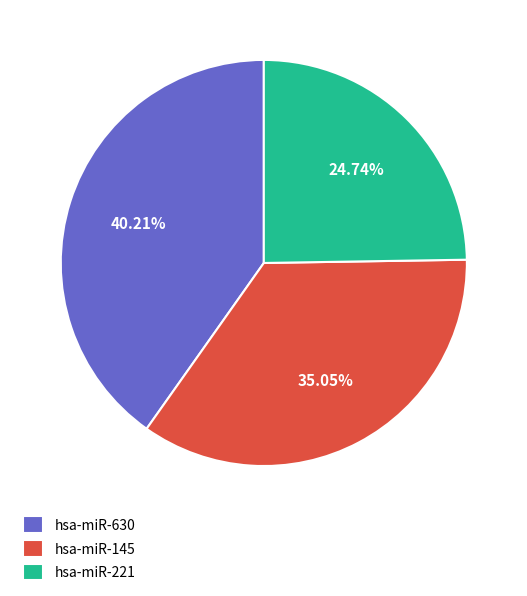

Is it true that hsa-miR-221 is 38% of the pie?

False